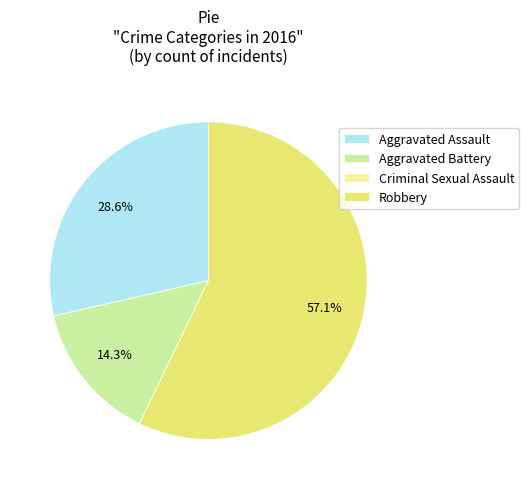

What percentage is the Aggravated Assault slice, to the nearest percent?

29%